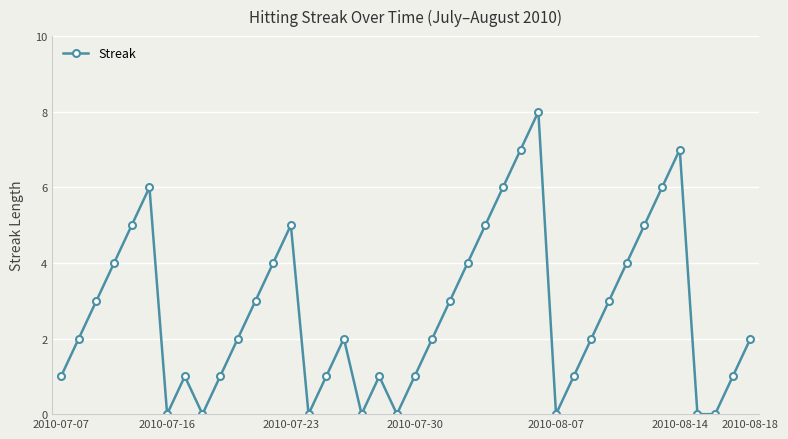

What is the sum of all values?

108